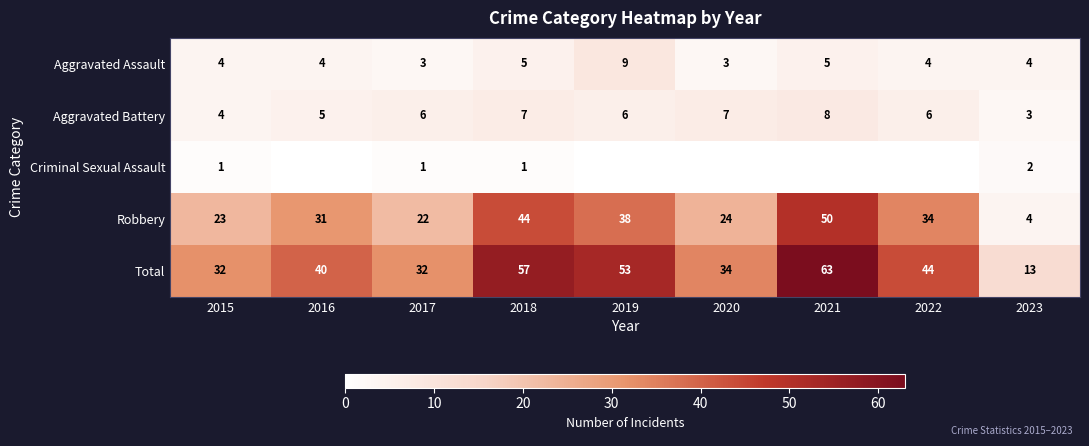

How many values in the Aggravated Assault series are below 4?

2